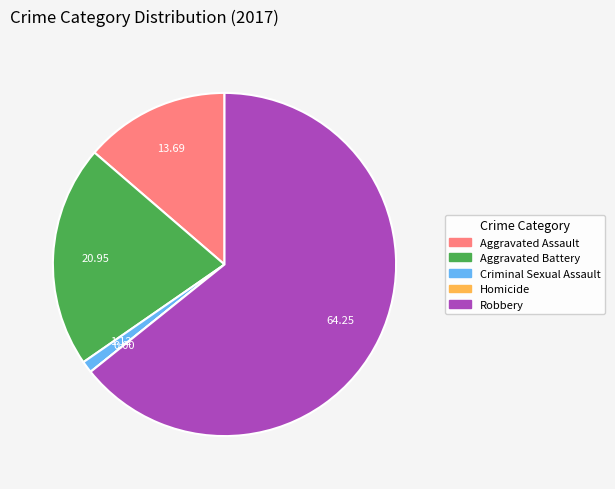

Combined, do Criminal Sexual Assault and Aggravated Battery account for over 50%?

No